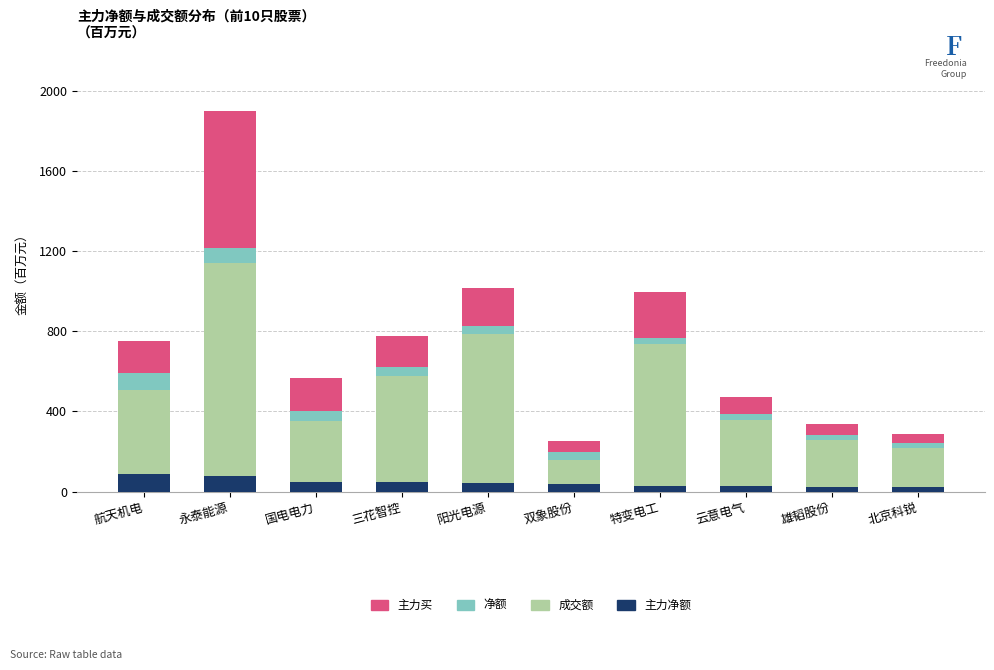

At which category is the sum across all series the highest?

永泰能源